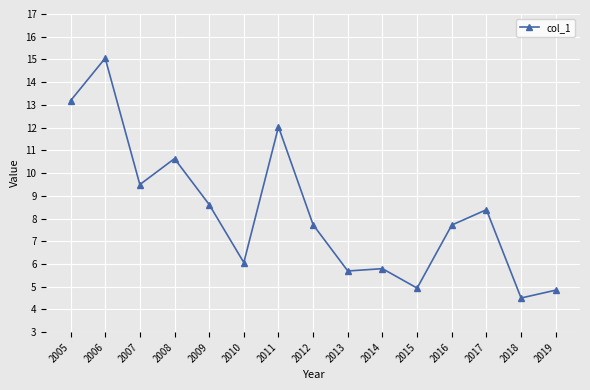

What is the average value?

8.3